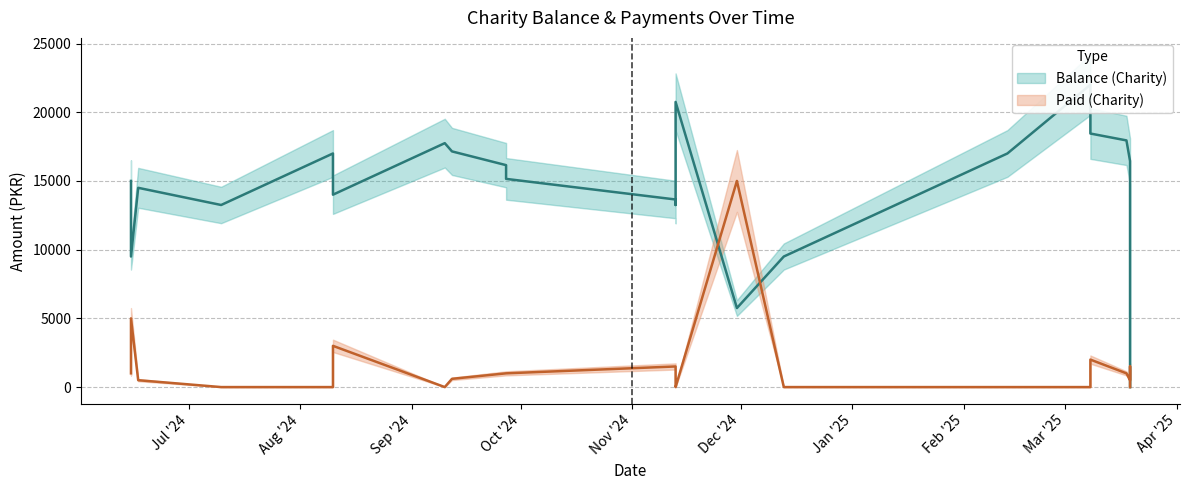

Which category has the lowest value in the Balance (Charity) series?

2025-03-19